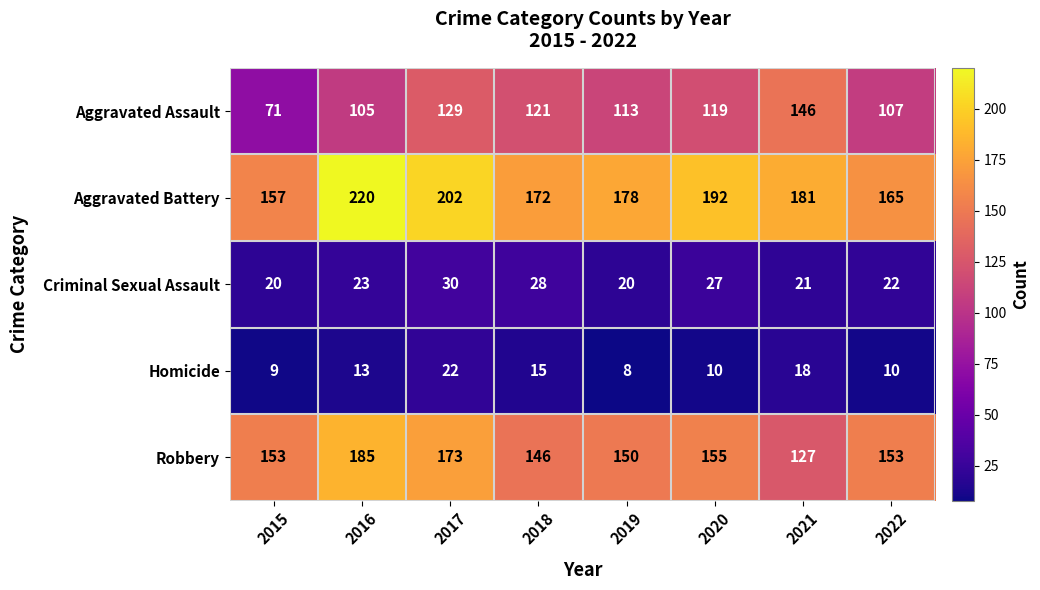

List the labels in order of Aggravated Assault value, smallest first.

2015, 2016, 2022, 2019, 2020, 2018, 2017, 2021